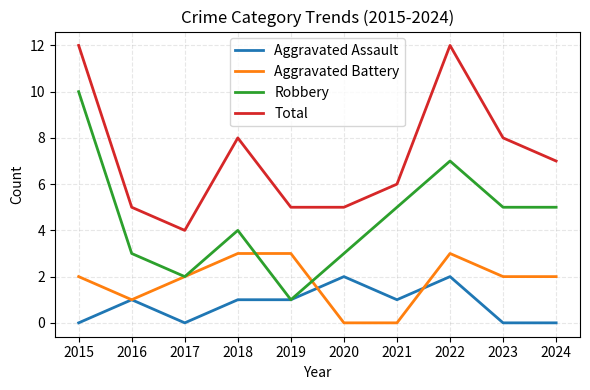

Is the value of Aggravated Assault at 2022 greater than the value of Aggravated Battery at 2019?

No